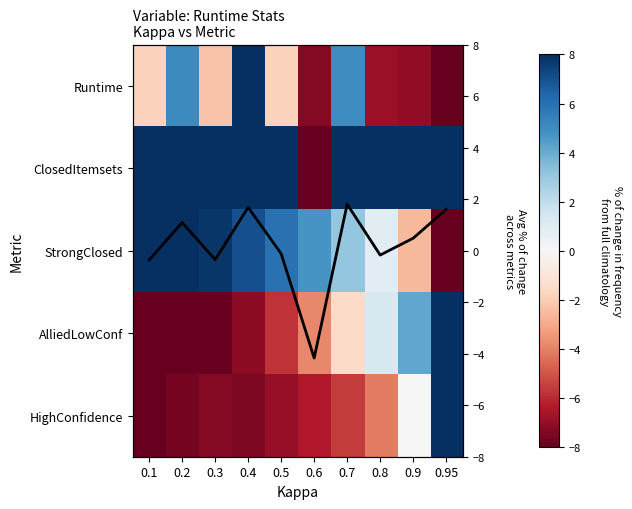

Count the number of categories in the chart.

10